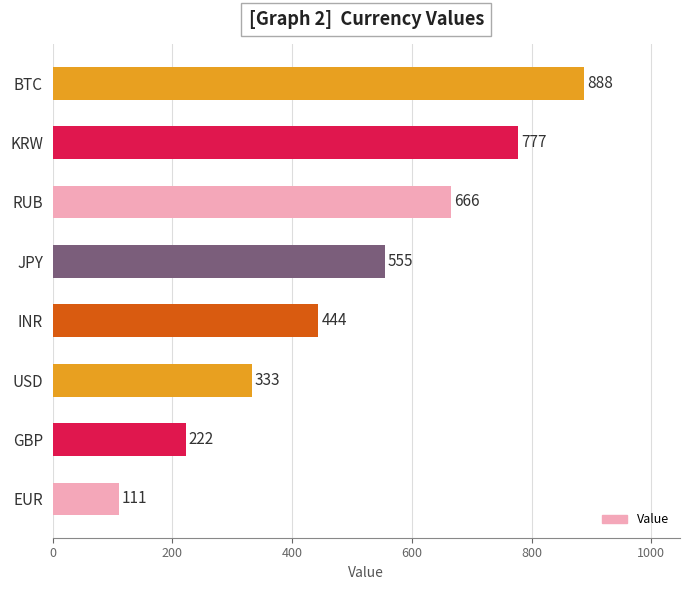

How many values are between 333 and 777?

5